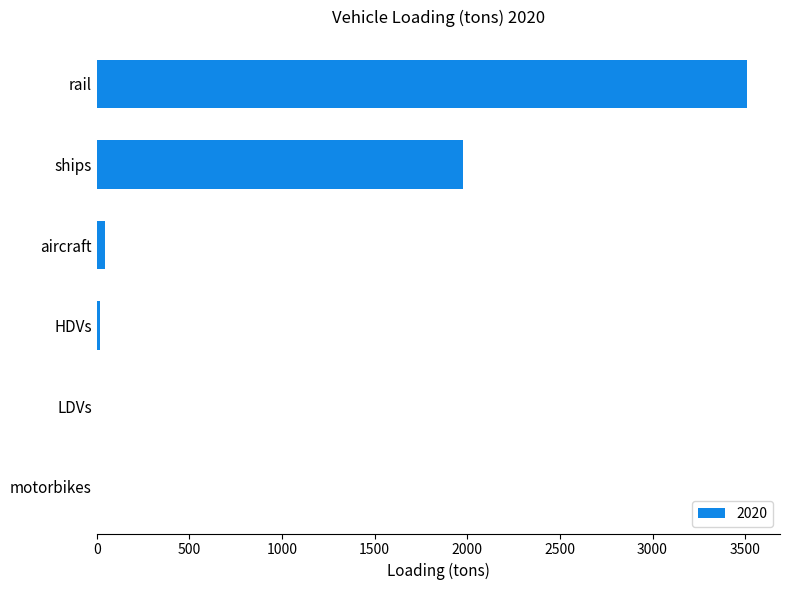

Between rail and aircraft, which is larger?

rail